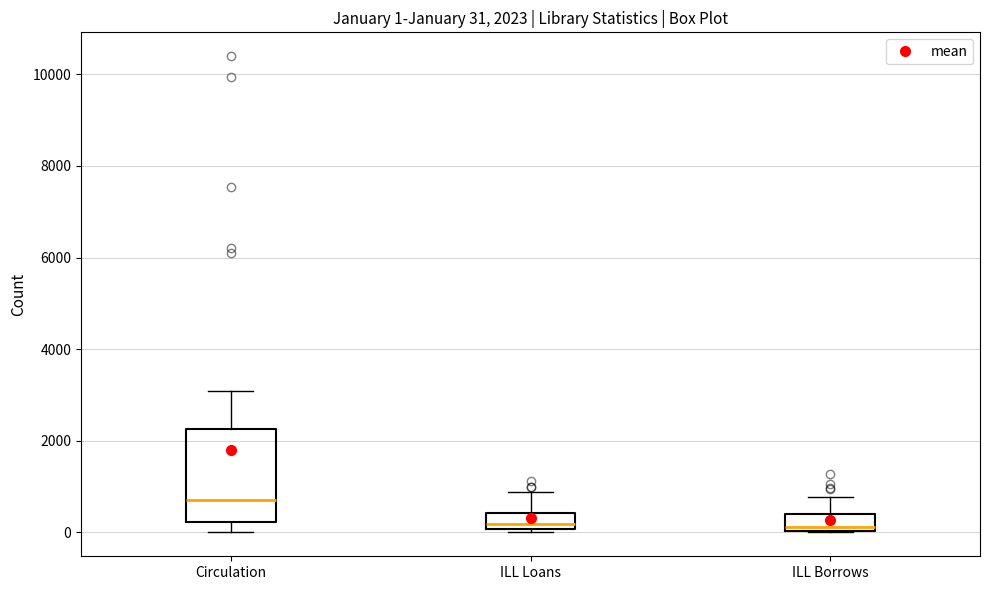

Comparing the boxes themselves (not the whiskers), which one is the tallest?

Circulation